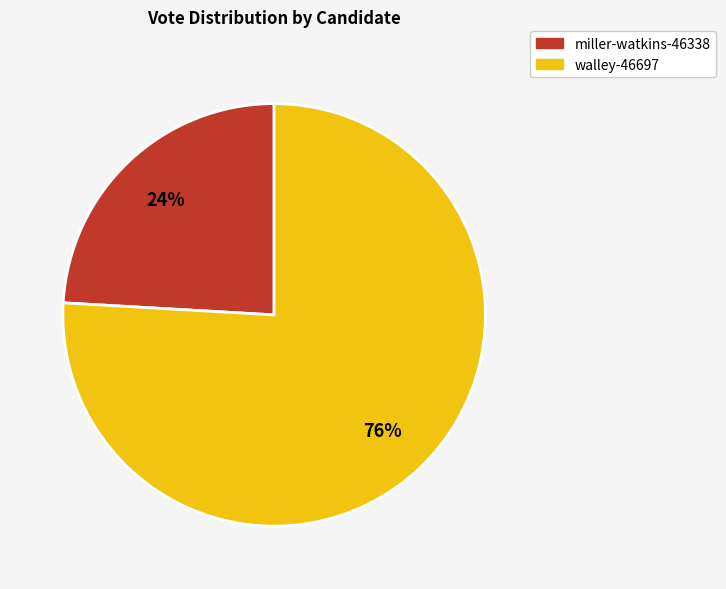

Which slice is the smallest?

miller-watkins-46338